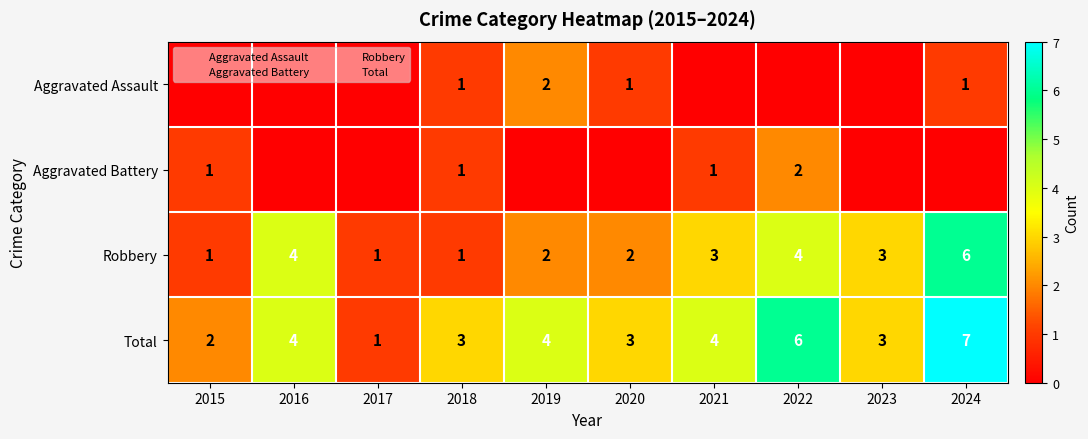

What is the difference between the highest and lowest values at 2017?

1